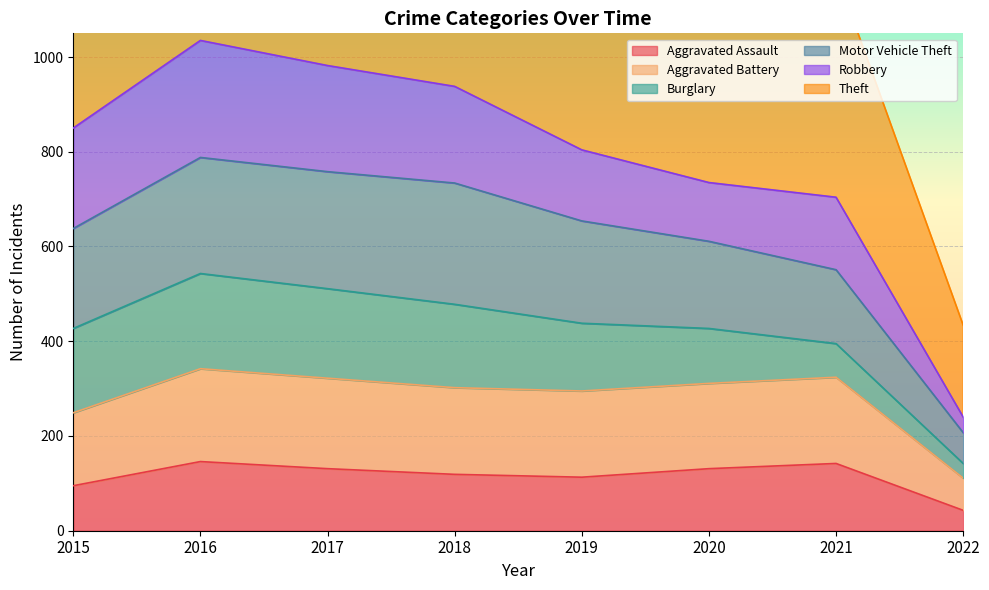

Which label corresponds to the smallest value in the chart?

2022